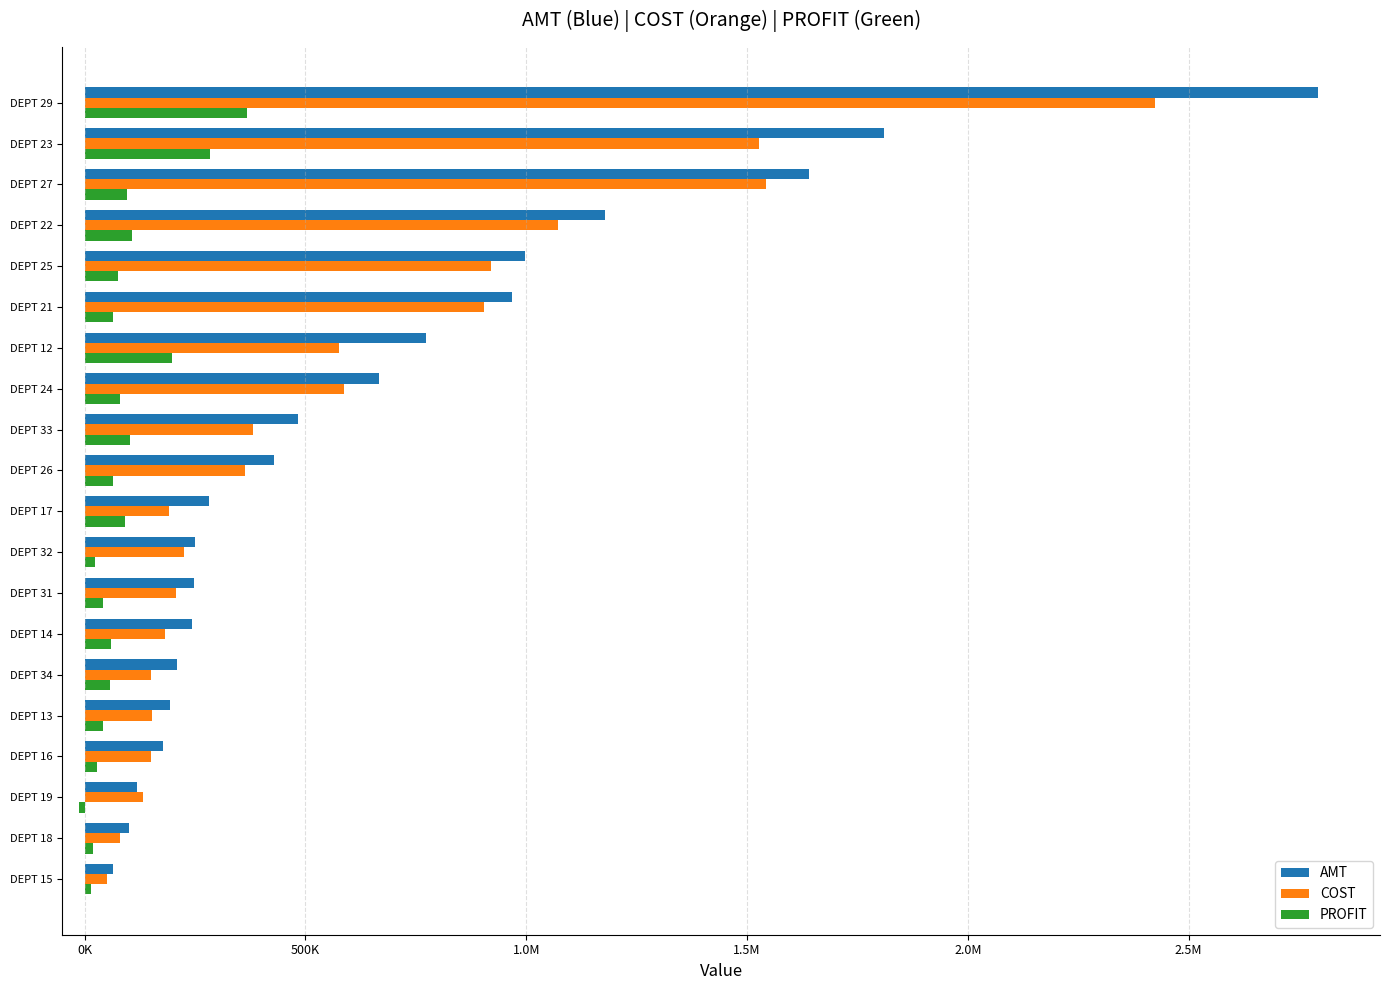

What are all the series names shown in the legend?

AMT, COST, PROFIT